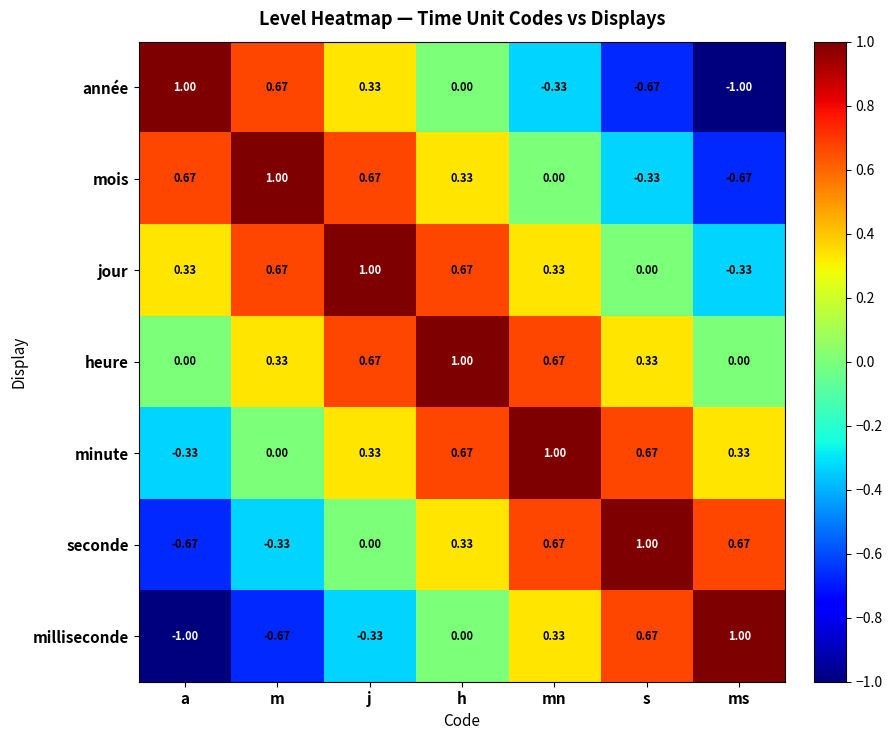

What is the difference between the highest and lowest values at ms?

2.0